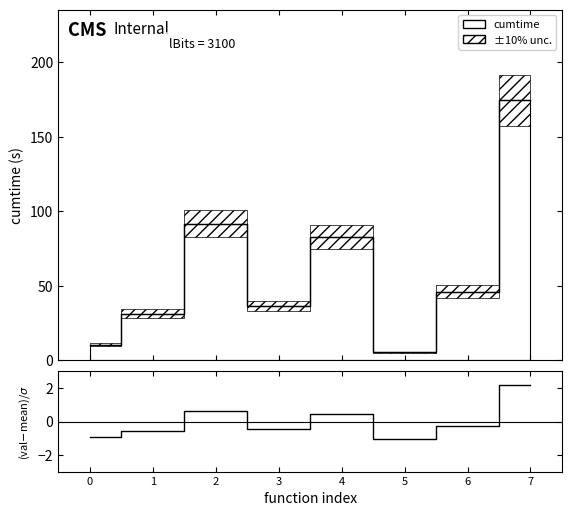

What value does the data have at 0?

-0.9